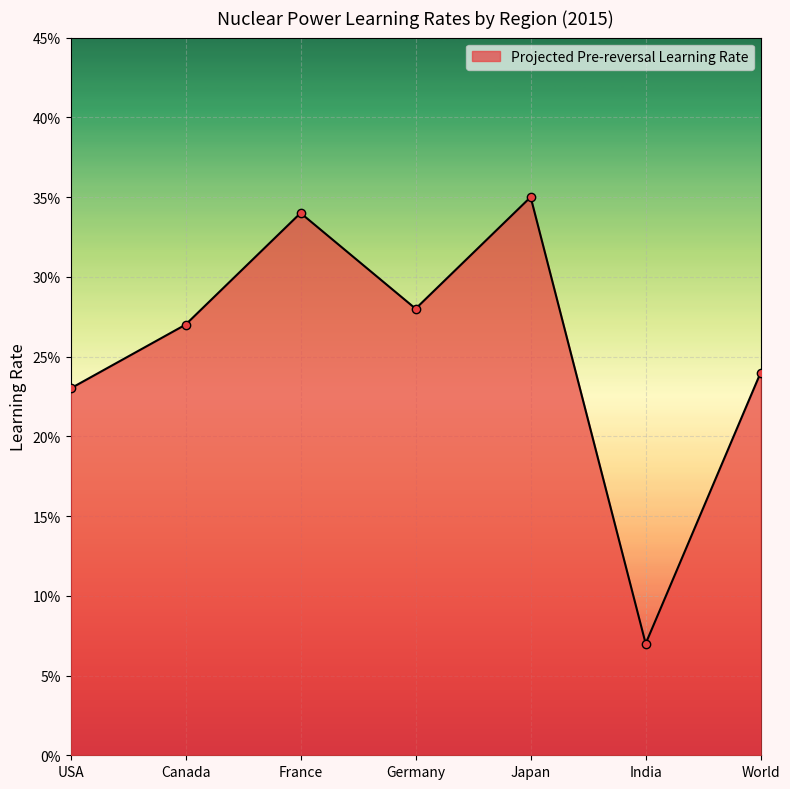

What is the sum of all values?

1.8